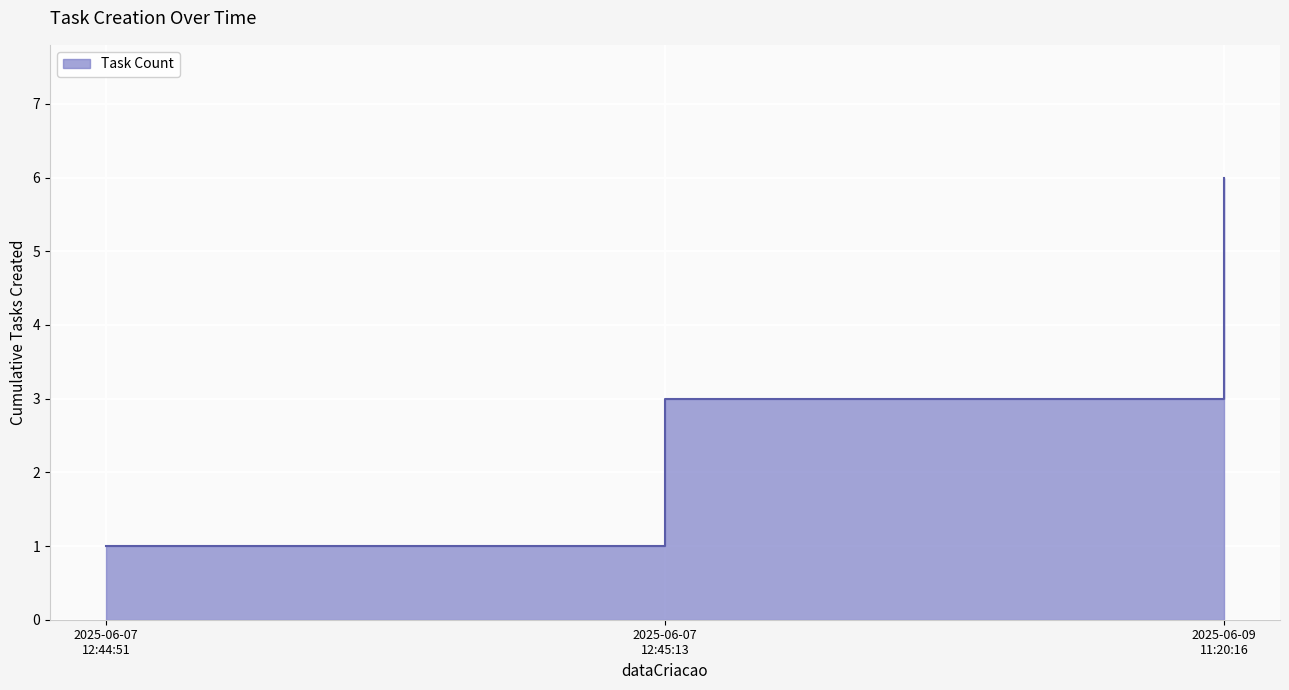

Where does the data first go above 3?

2025-06-09 11:20:16